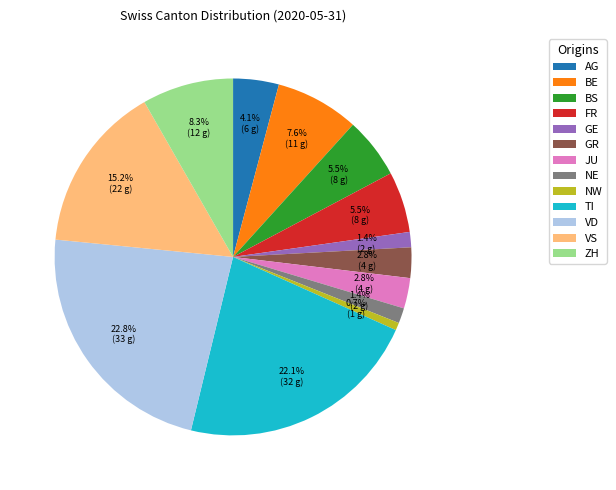

Between GE and NW, which is larger?

GE